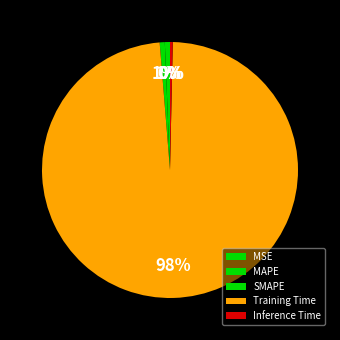

Which category has the biggest portion of the pie?

Training Time